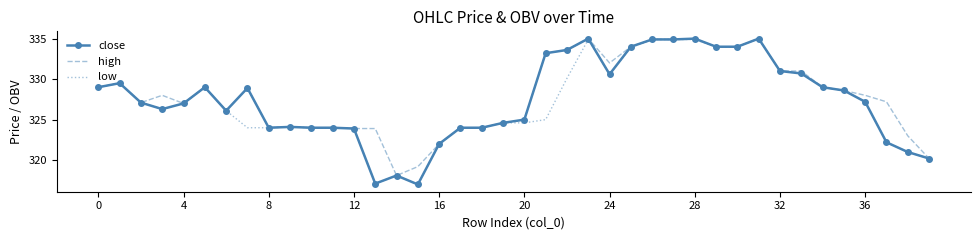

What is the maximum value shown in the chart?

335.0